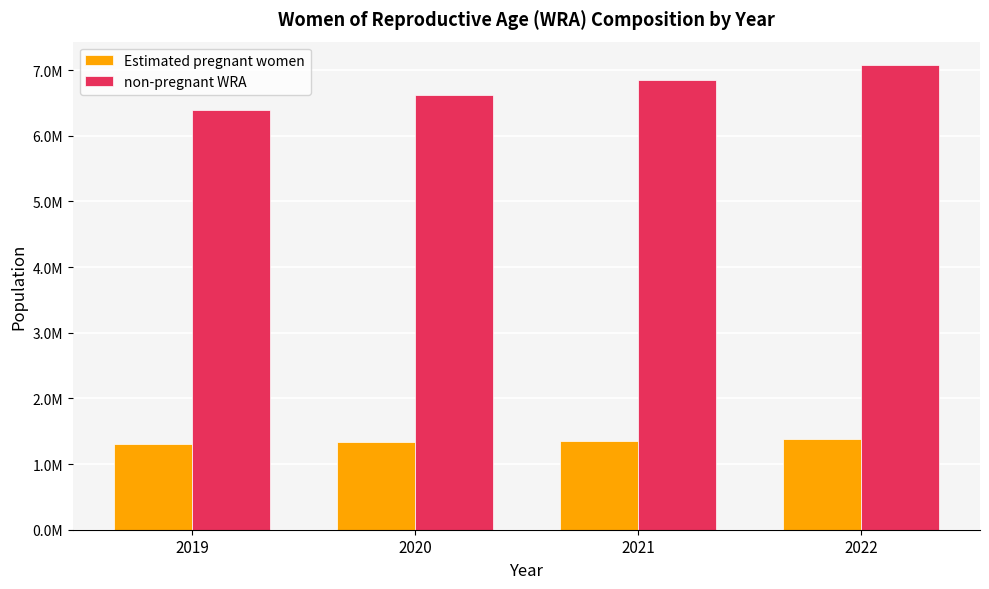

What are all the series names shown in the legend?

Estimated pregnant women, non-pregnant WRA